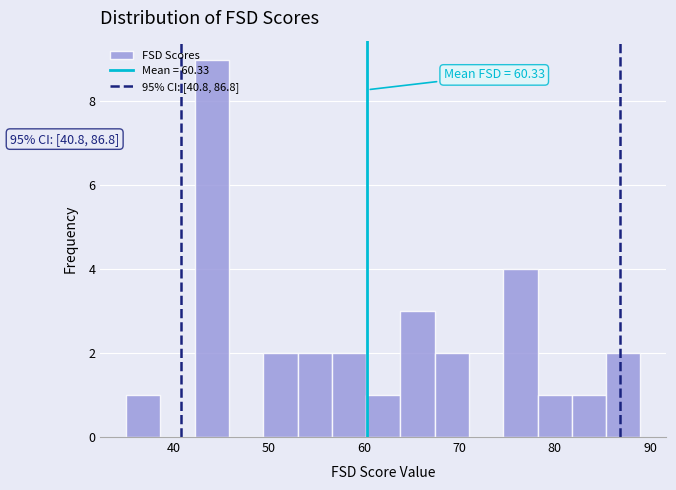

Around what value on the x-axis is the tallest bar? Give the approximate position of its centre, as read against the axis.

44